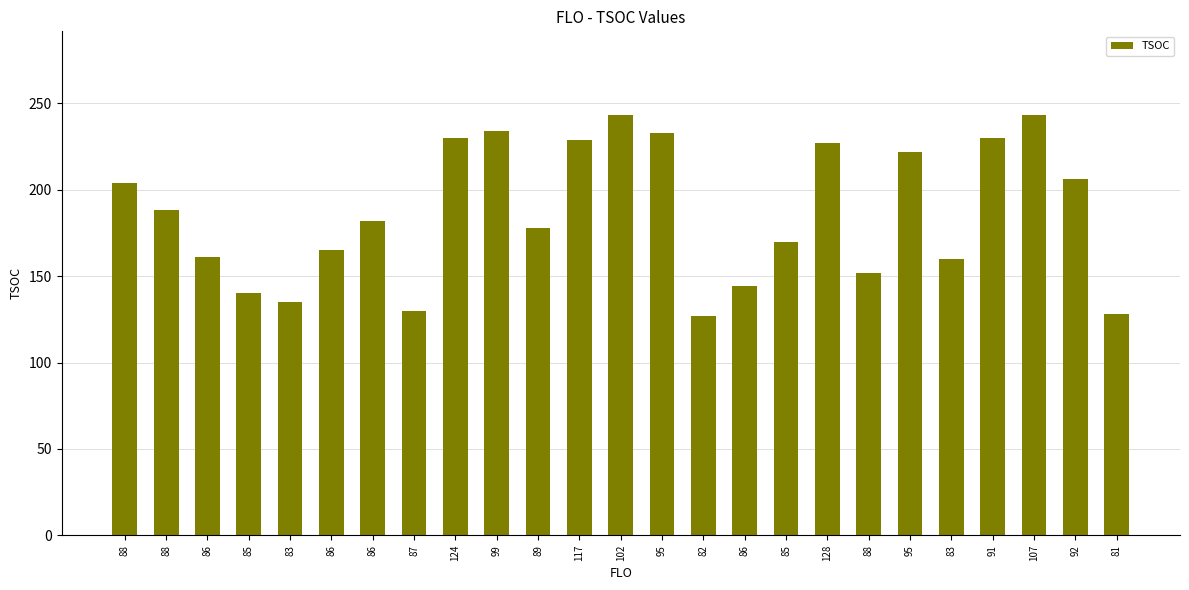

True or false: the data shows 204 at 88.

True